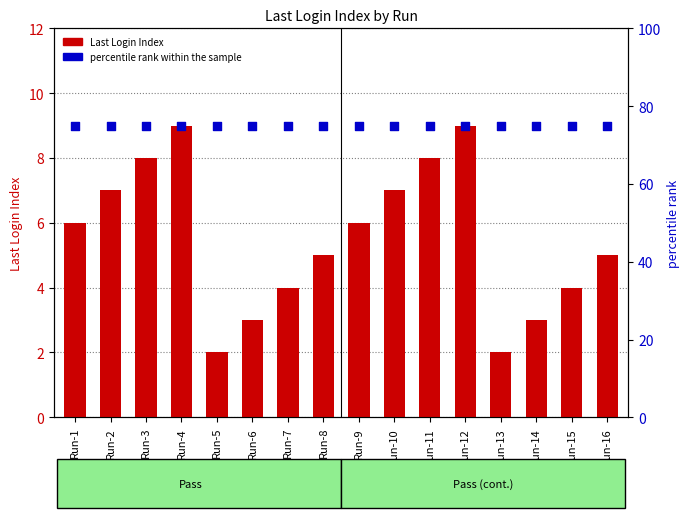

What is the total value across all series at Run-10?

82